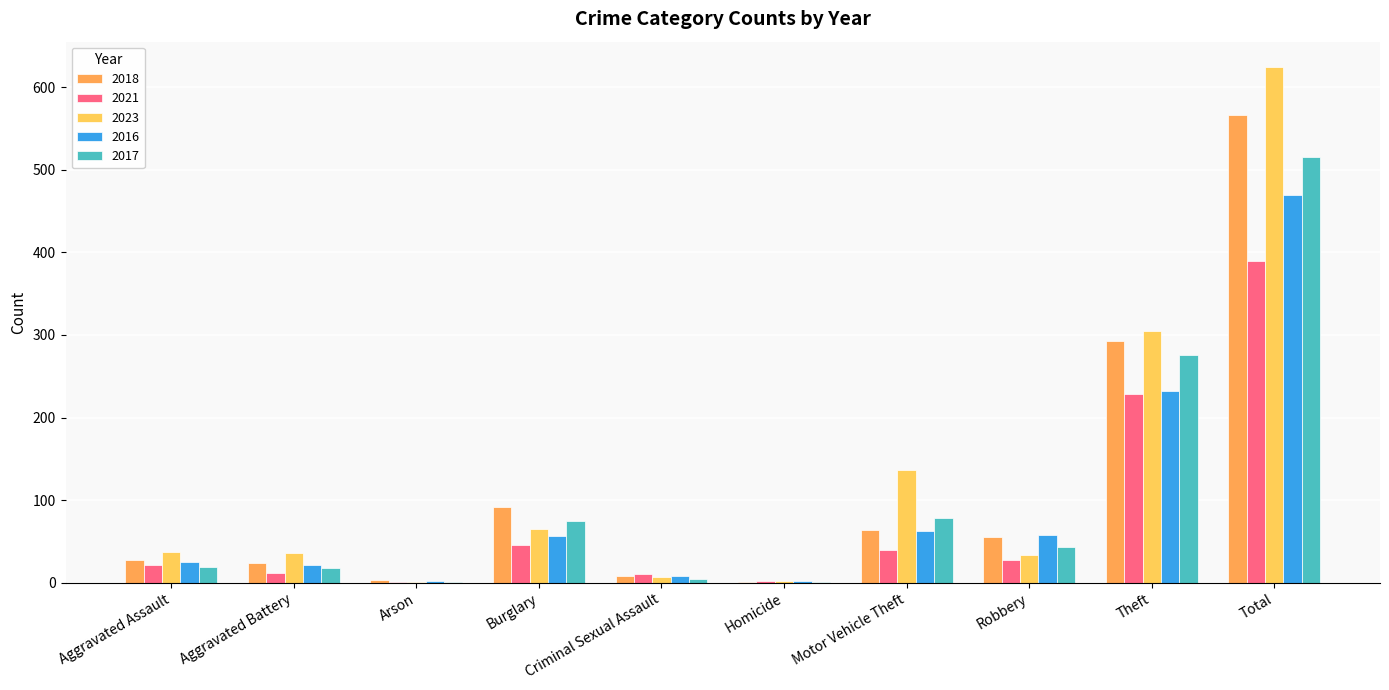

Are the bars grouped side by side (vs. stacked)?

Yes